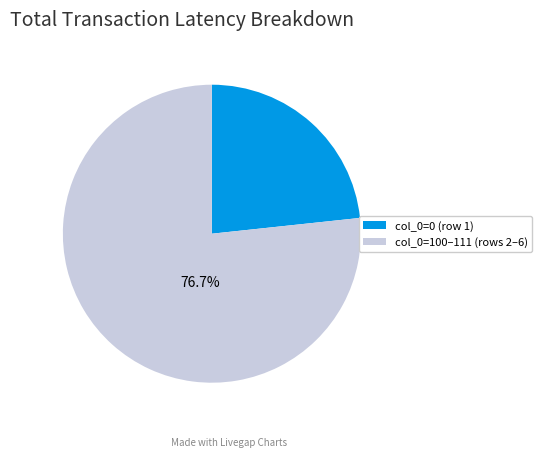

What is the ratio of the value at col_0=100–111 (rows 2–6) to the value at col_0=0 (row 1)?

3.3